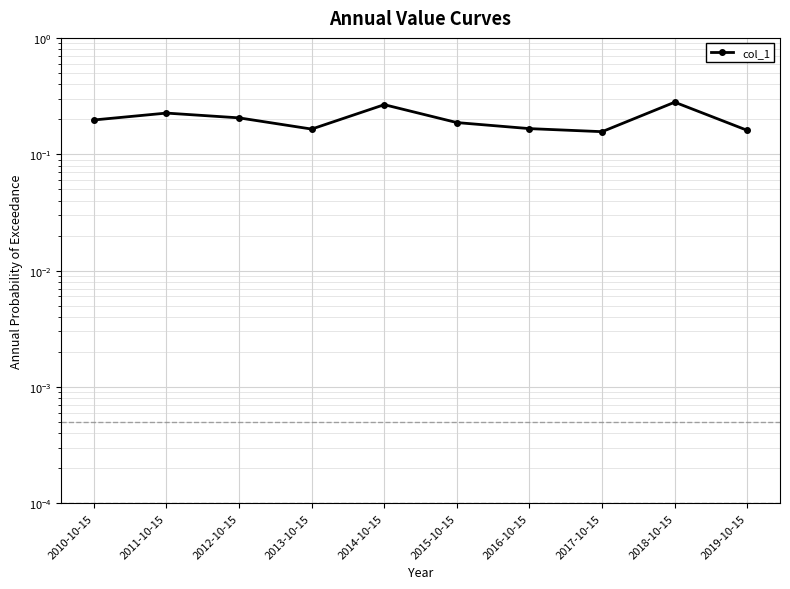

Where is the first local minimum?

2013-10-15